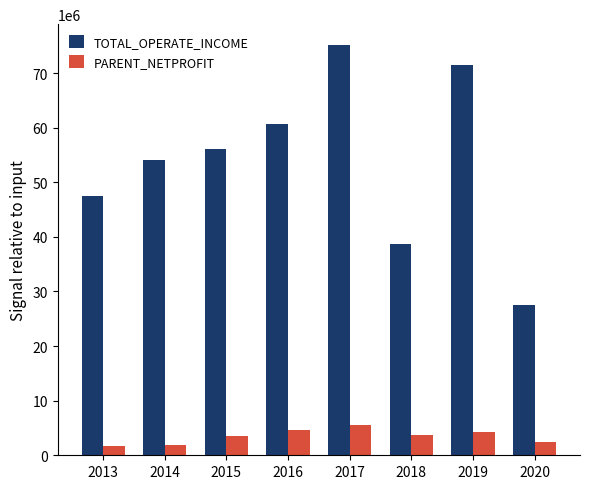

Which series has the largest range (max minus min)?

TOTAL_OPERATE_INCOME